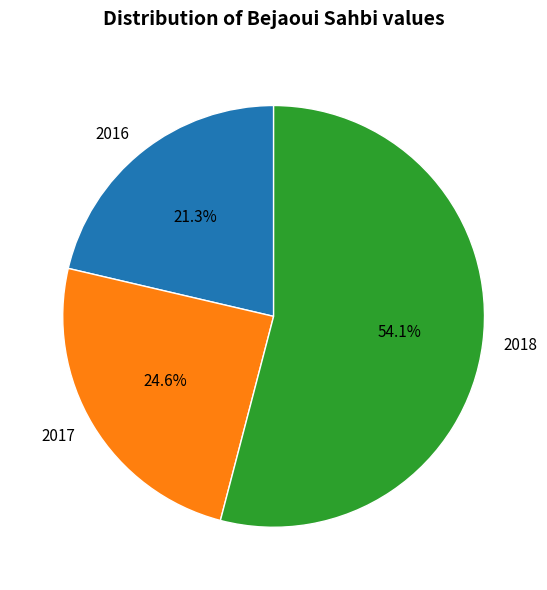

Combined, do 2017 and 2018 account for over 50%?

Yes